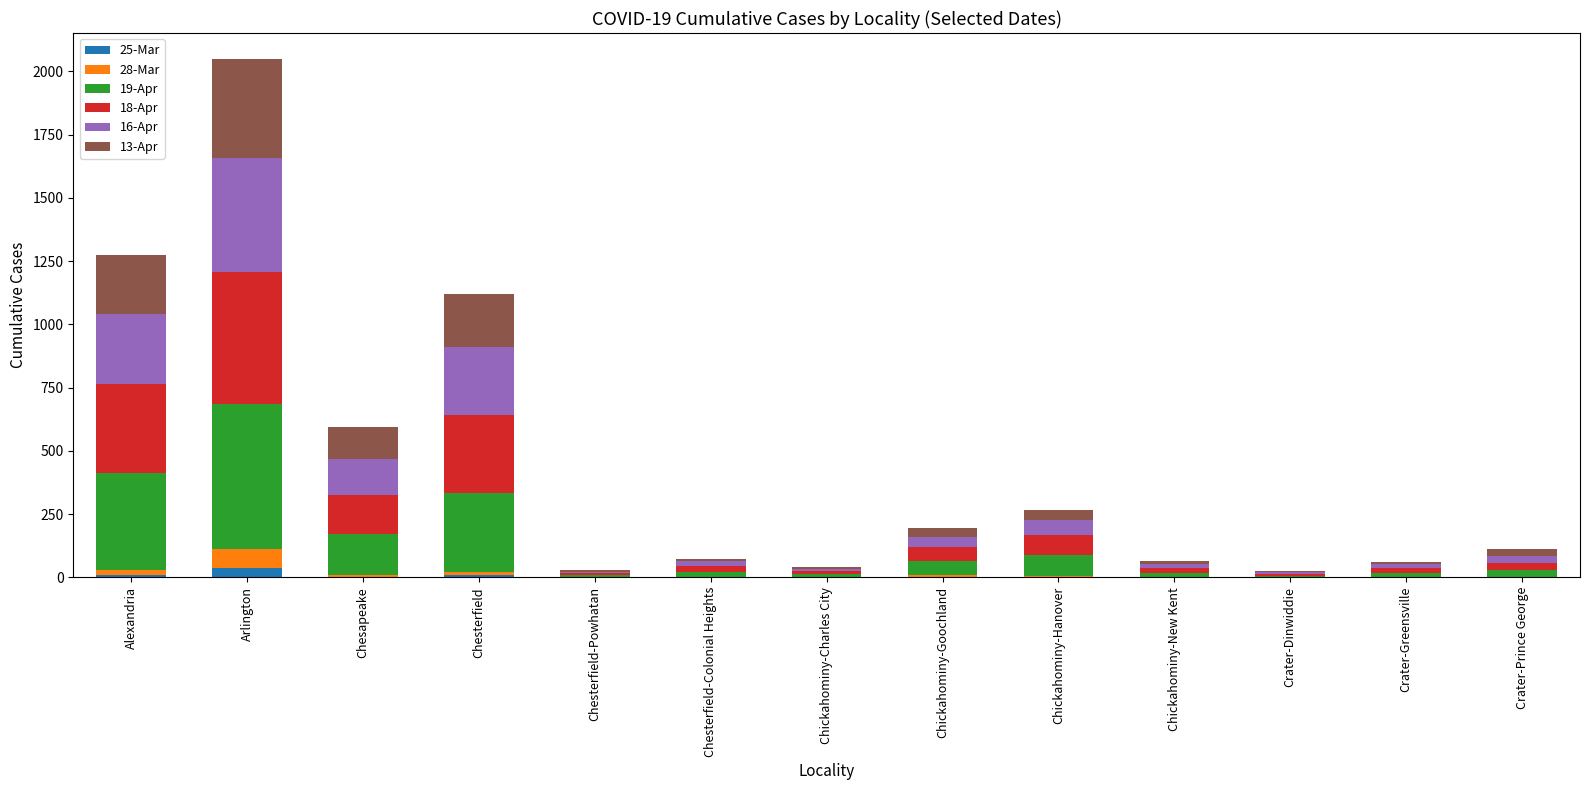

At which category is the sum across all series the highest?

Arlington